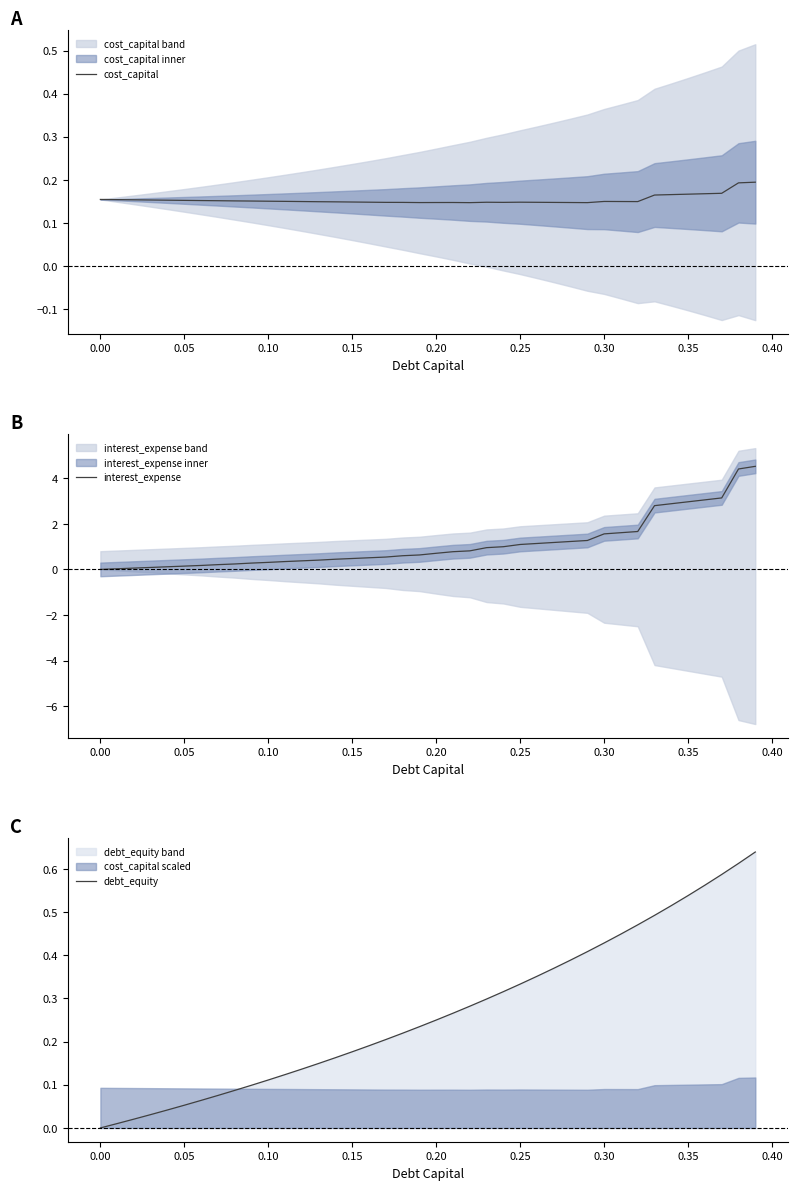

Which series has the largest total across all categories?

interest_expense